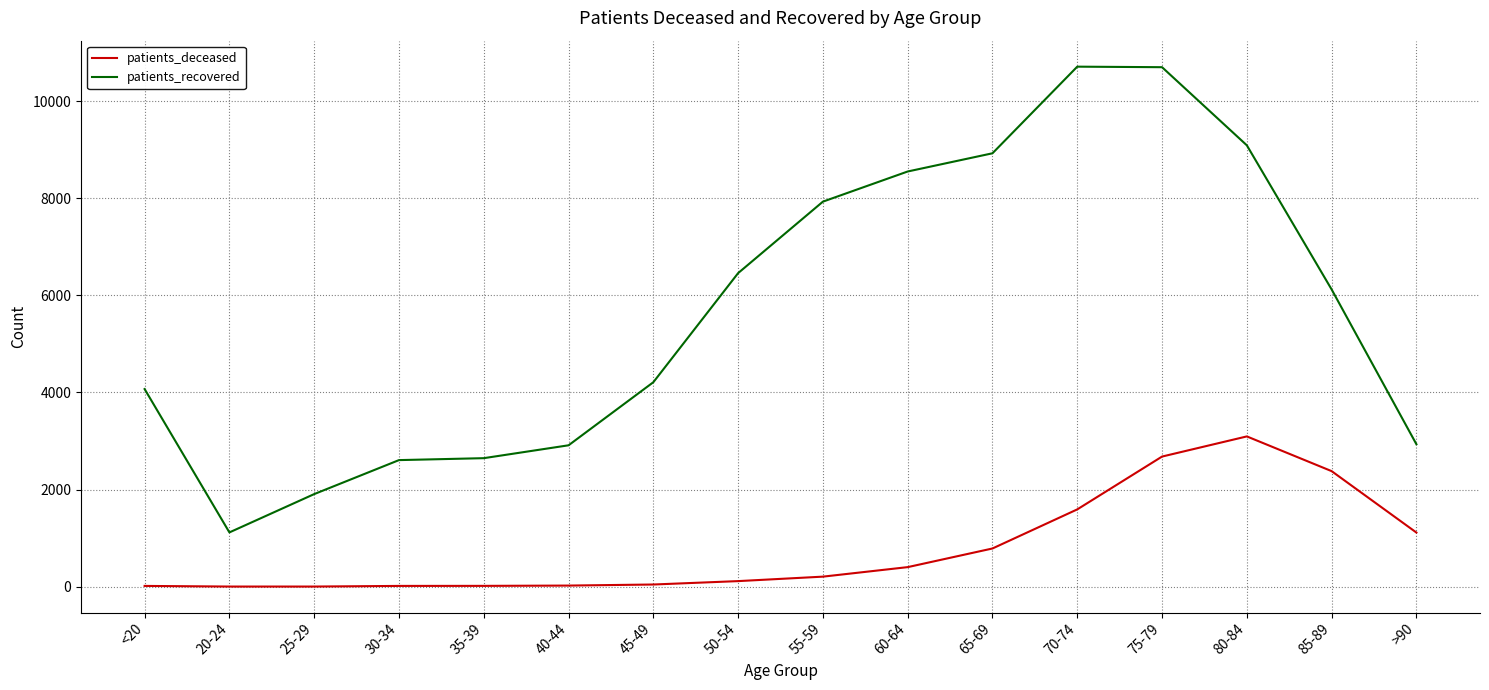

At which category does patients_recovered reach its first local valley?

20-24